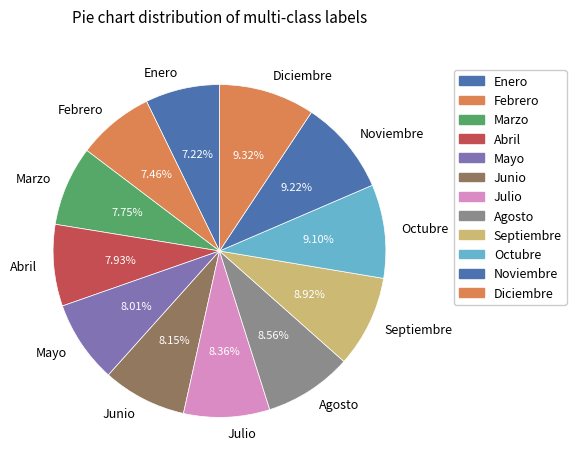

Is the sum of Febrero and Mayo greater than half?

No